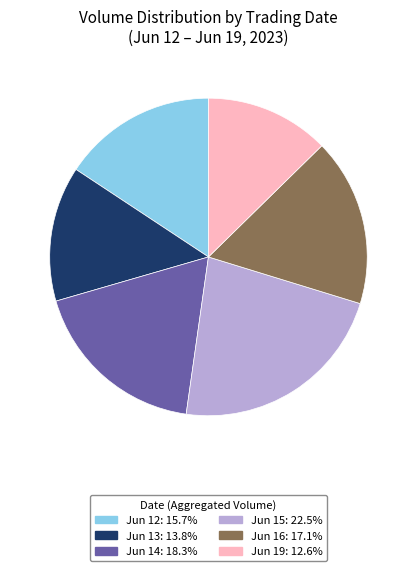

What is the ratio of the value at Jun 12: 15.7% to the value at Jun 13: 13.8%?

1.1